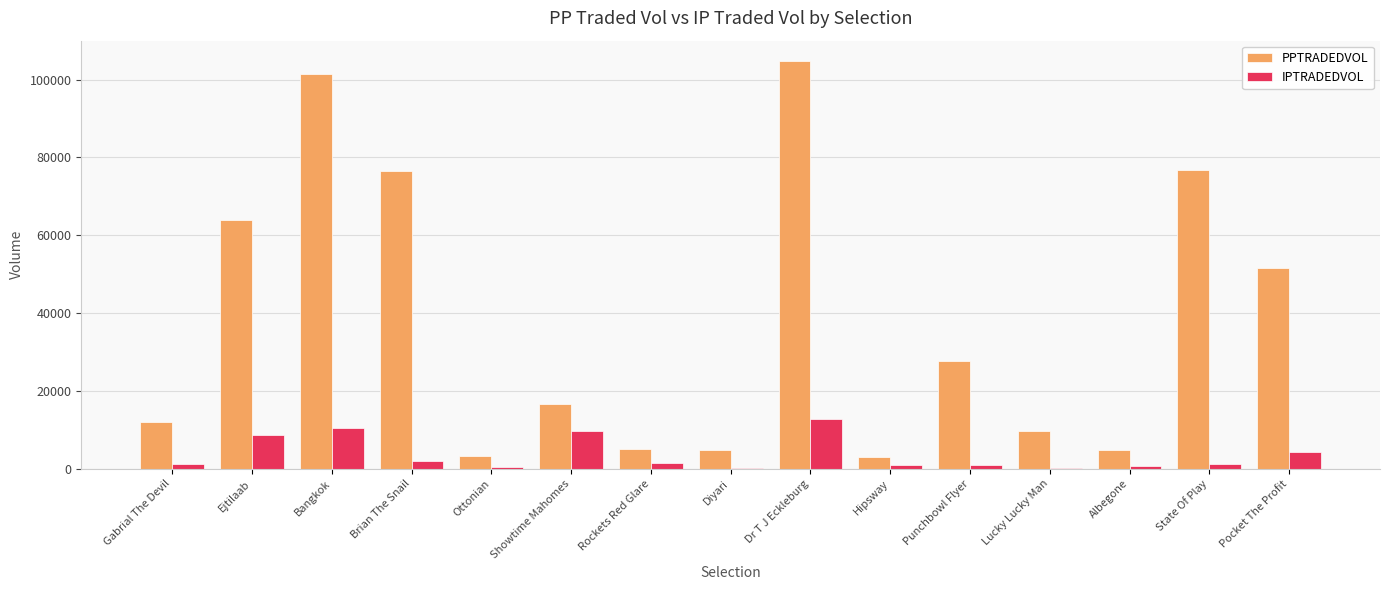

True or false: PPTRADEDVOL has a value of 51598.9 at Pocket The Profit.

True